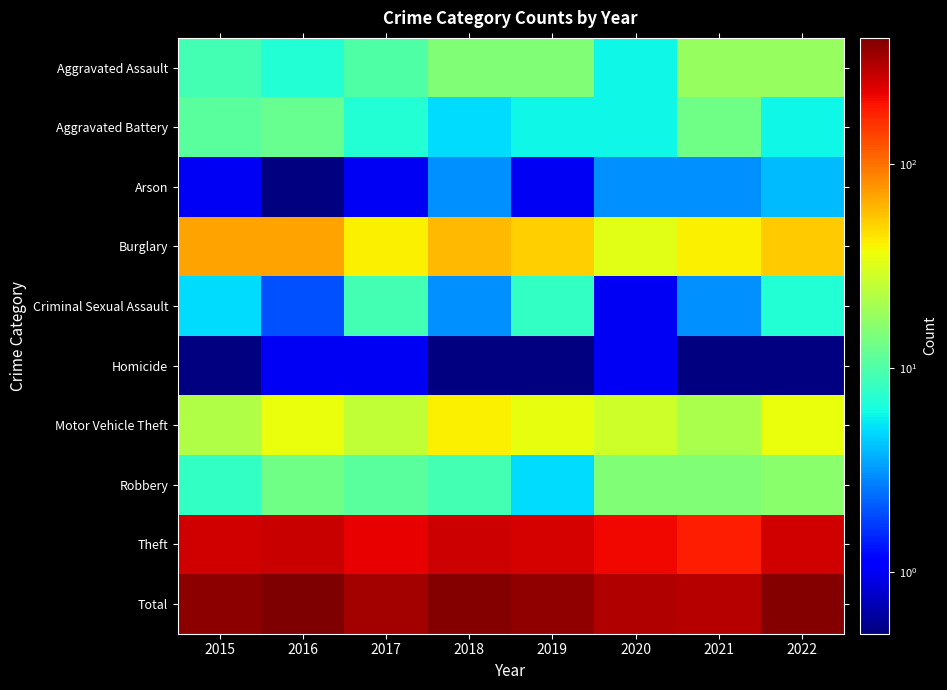

List the series in order of their peak value, lowest first.

Homicide, Arson, Criminal Sexual Assault, Aggravated Battery, Robbery, Aggravated Assault, Motor Vehicle Theft, Burglary, Theft, Total